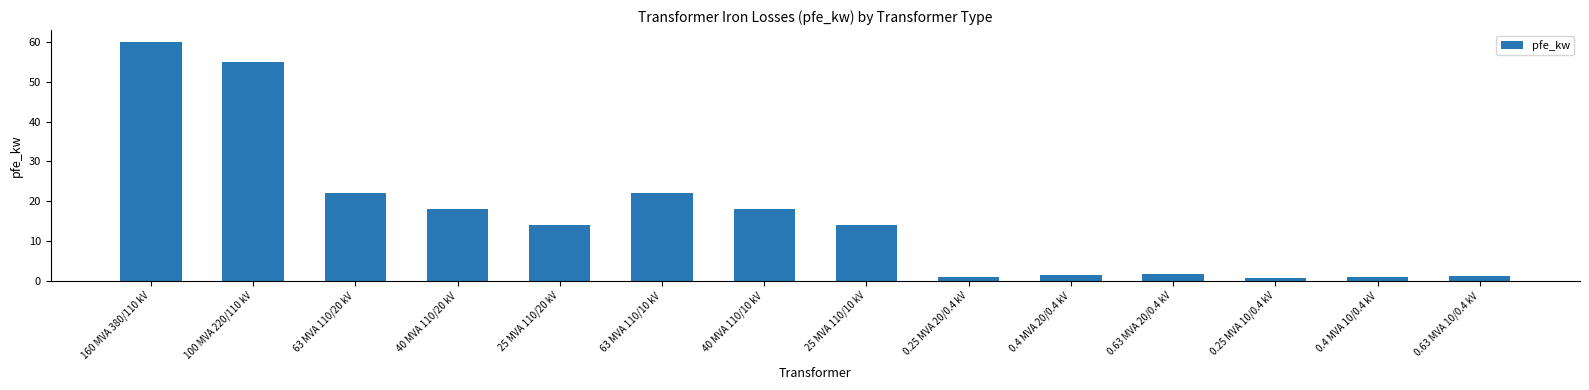

Approximately how many times larger is the value at 160 MVA 380/110 kV compared to 40 MVA 110/10 kV?

3.3